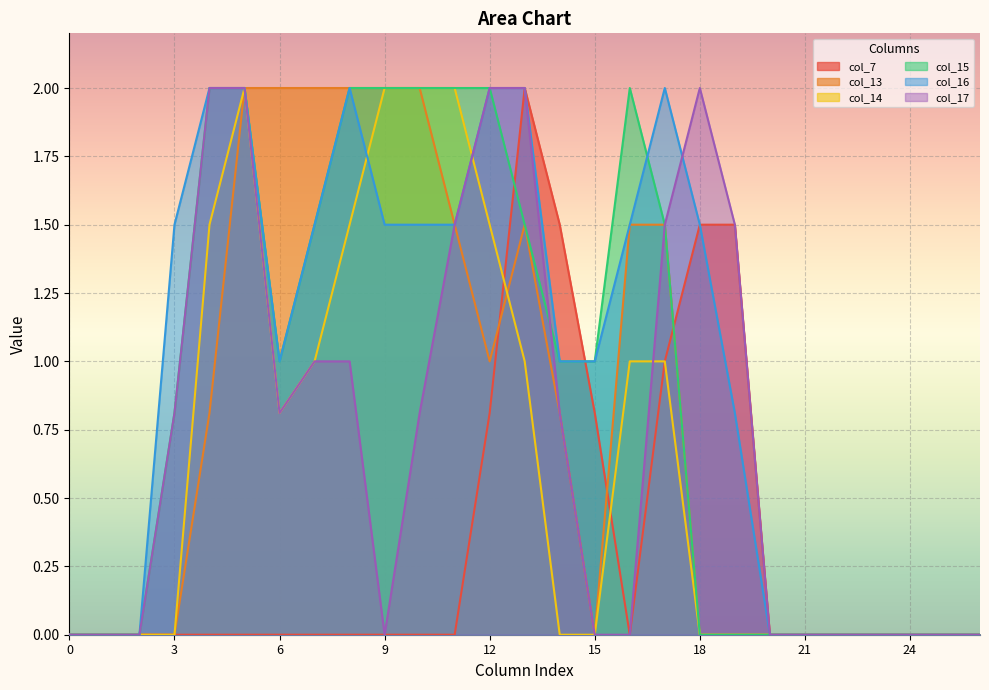

How many lines are shown in the chart?

6